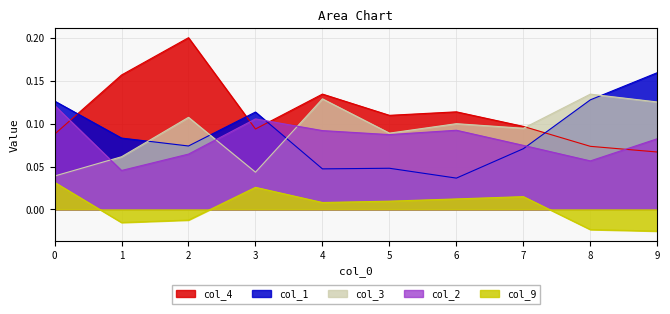

At which label does col_1 reach its minimum?

6